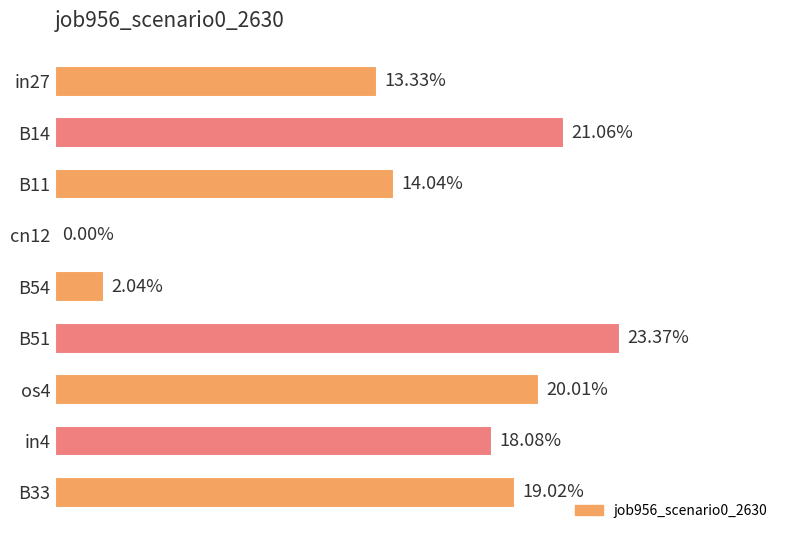

Are the bars horizontal?

Yes